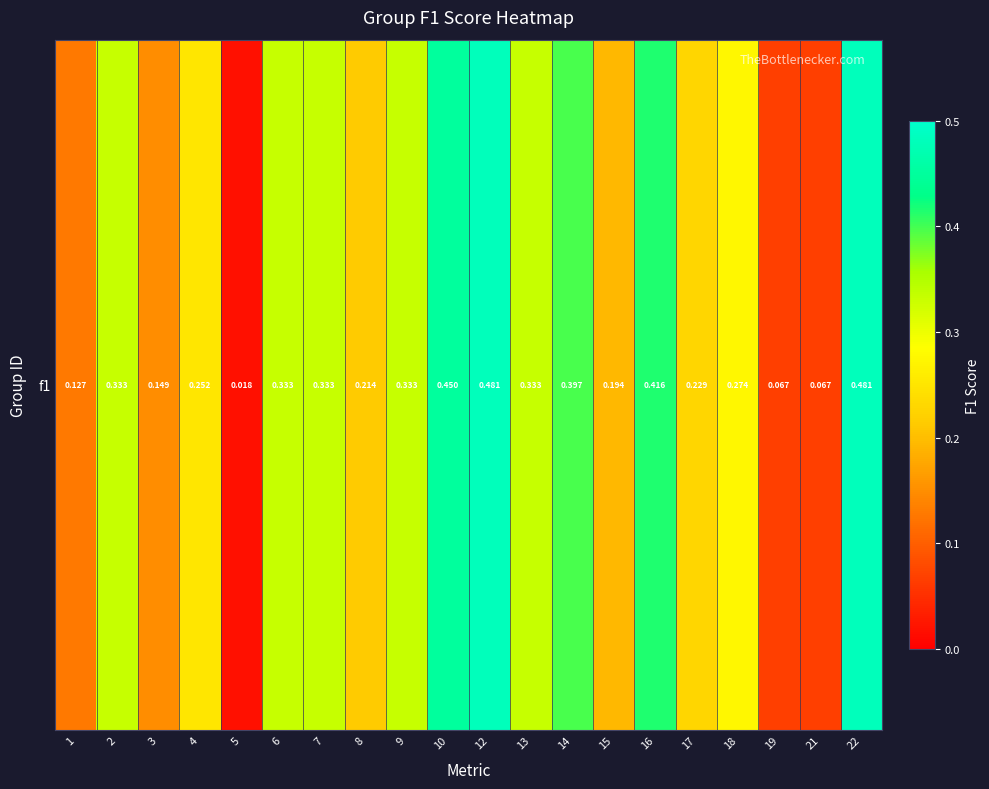

List the labels in order of value, smallest first.

5, 19, 21, 1, 3, 15, 8, 17, 4, 18, 2, 6, 7, 9, 13, 14, 16, 10, 12, 22